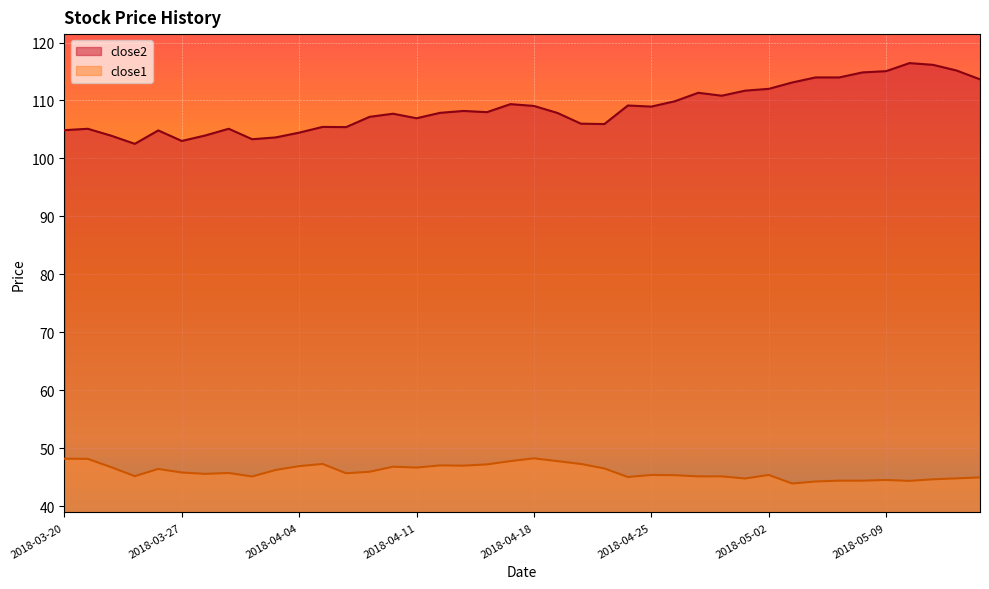

How many interior local peaks does the close2 series have?

11